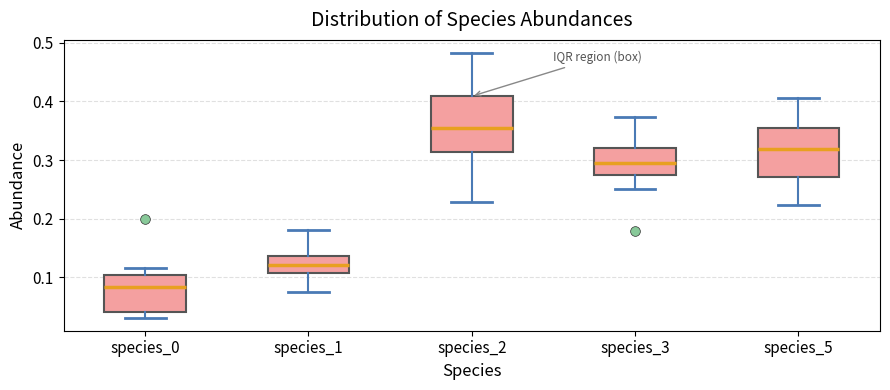

Which box's median line is the lowest?

species_0